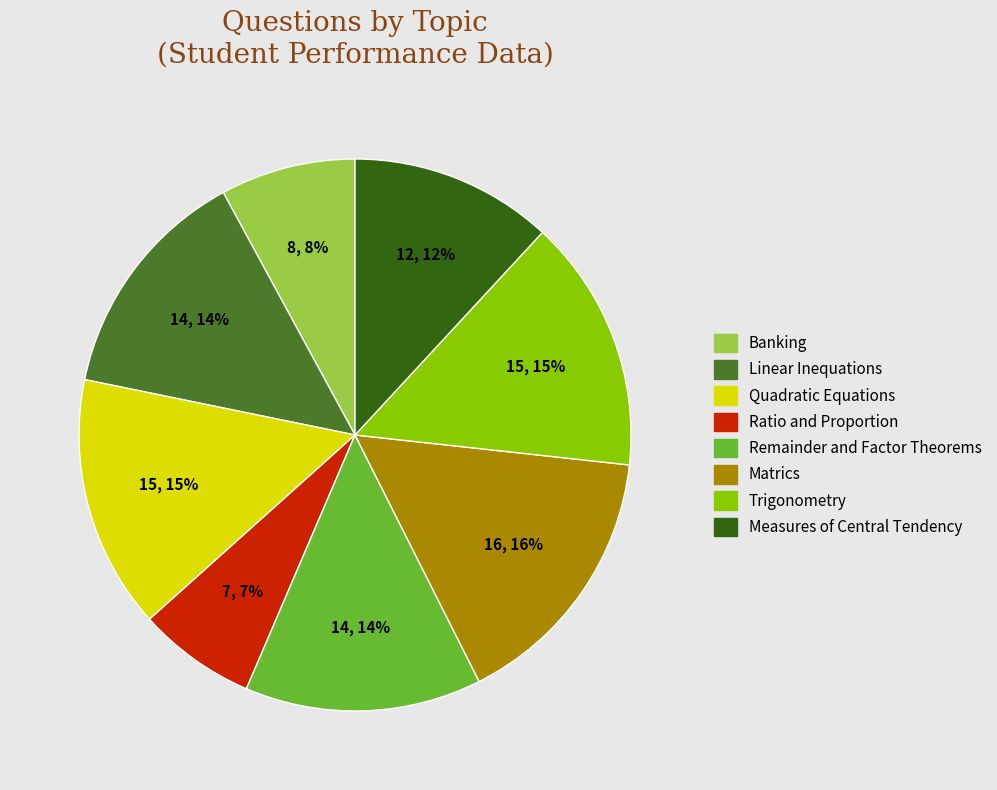

Is there any slice that represents more than half of the pie?

No